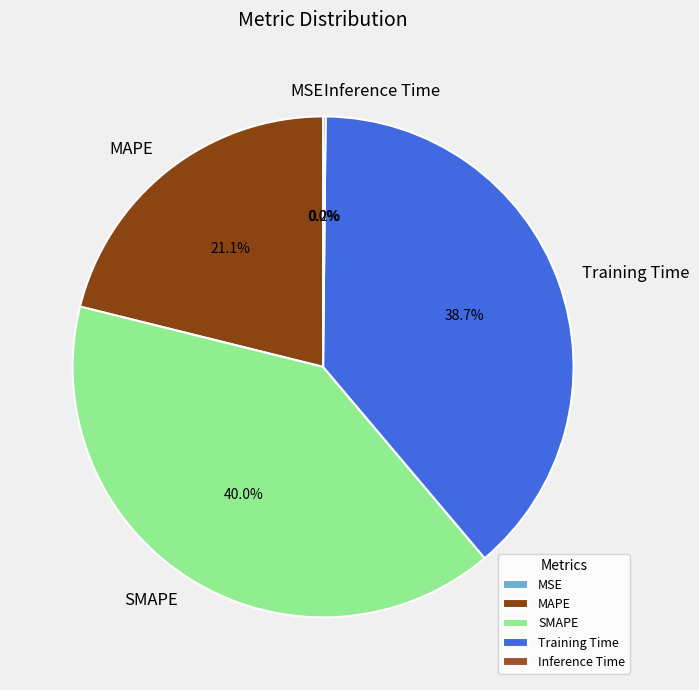

Which category has the biggest portion of the pie?

SMAPE